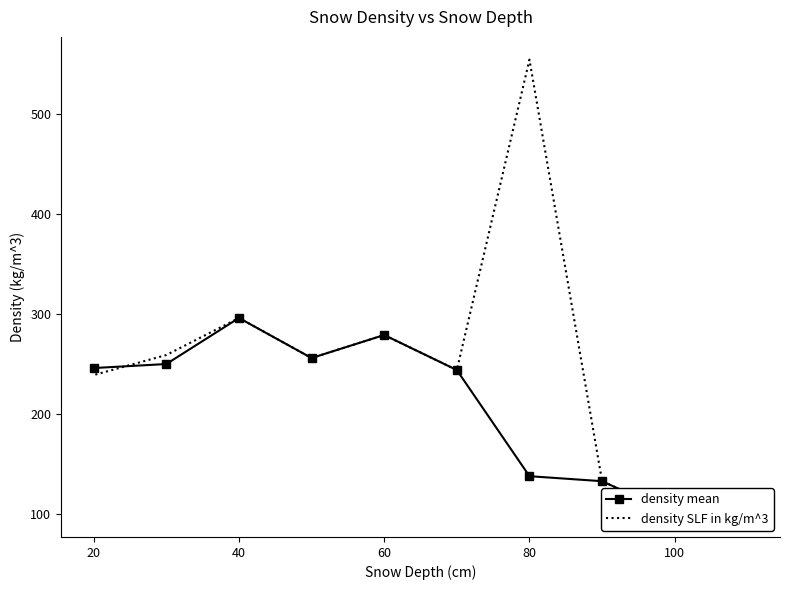

How many values in the density mean series are below 246?

5